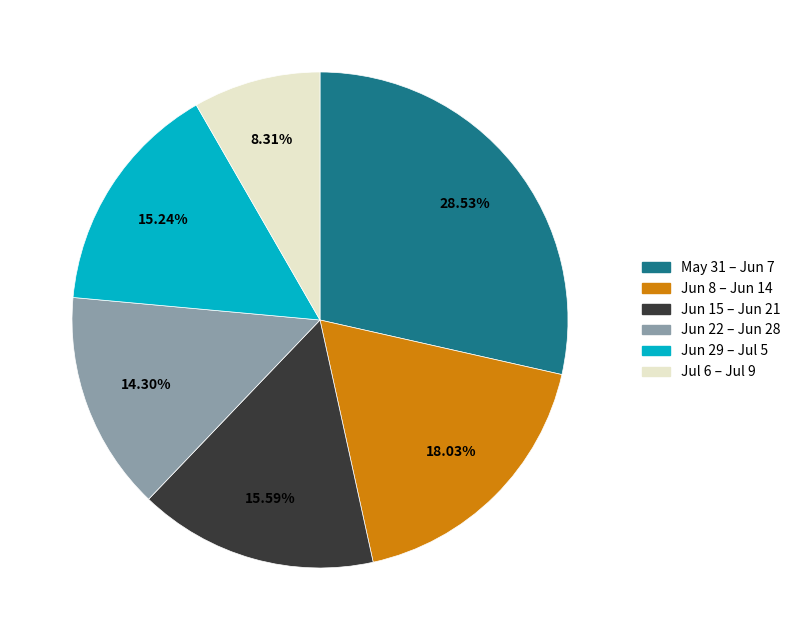

Does any single category account for the majority?

No